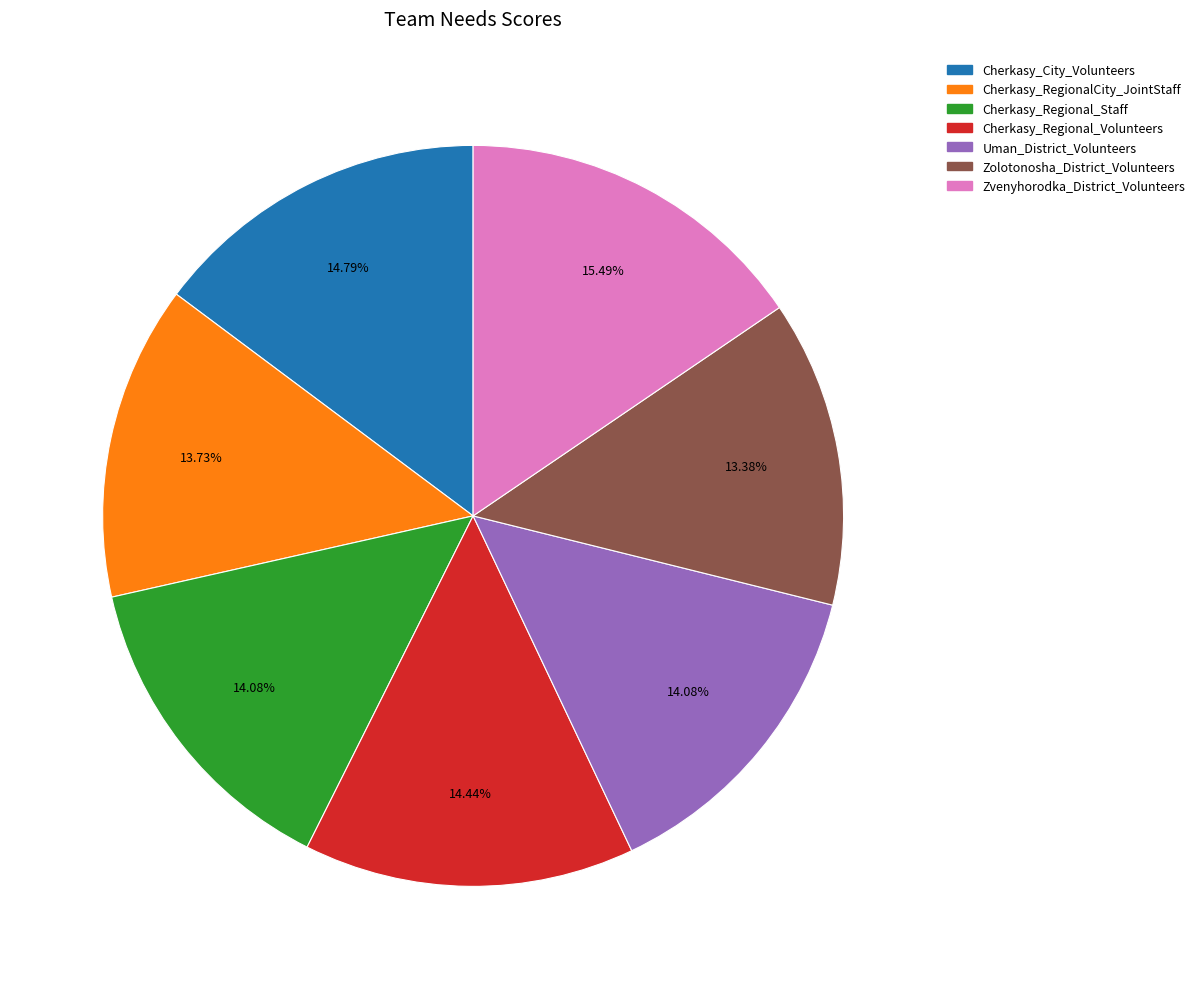

Which has a higher value, Cherkasy_Regional_Volunteers or Zvenyhorodka_District_Volunteers?

Zvenyhorodka_District_Volunteers